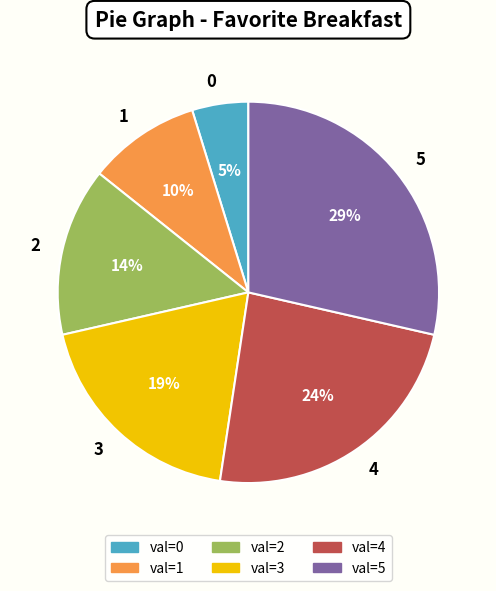

Rank the categories by value from lowest to highest.

0, 1, 2, 3, 4, 5